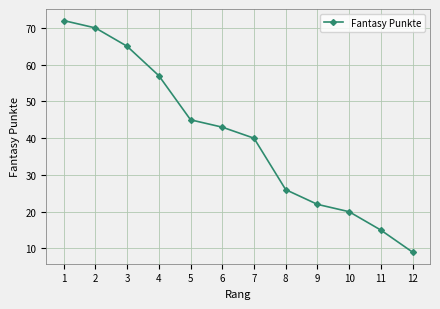

Is this an area chart (filled region under the line)?

No